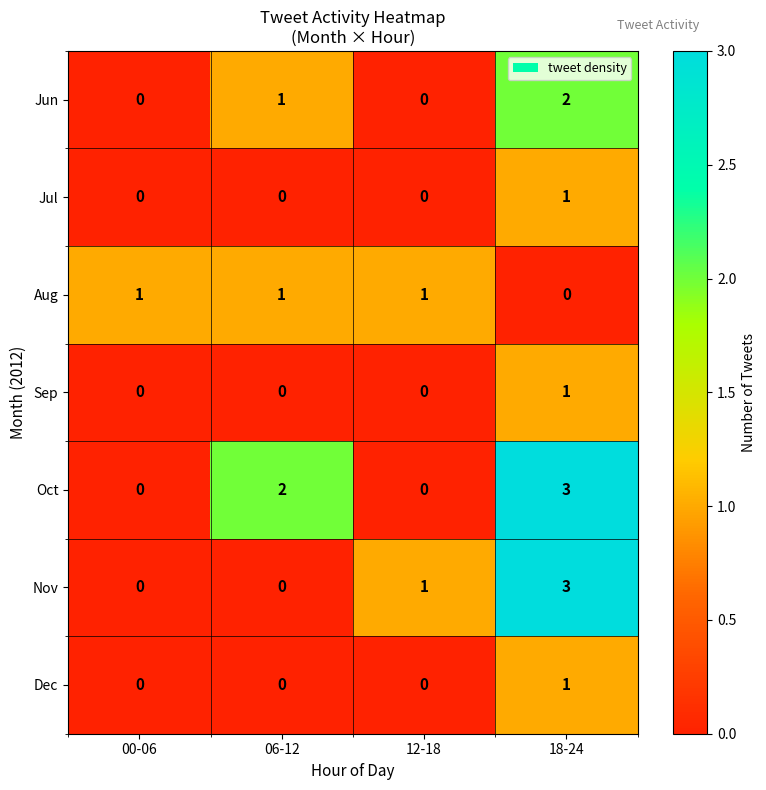

What is the sum of all Jun values?

3